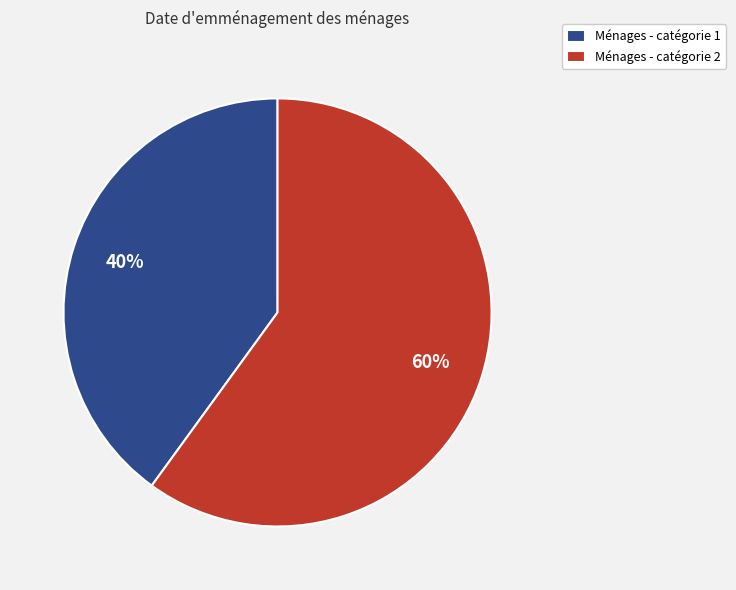

True or false: Ménages - catégorie 1 accounts for 40% of the total.

True